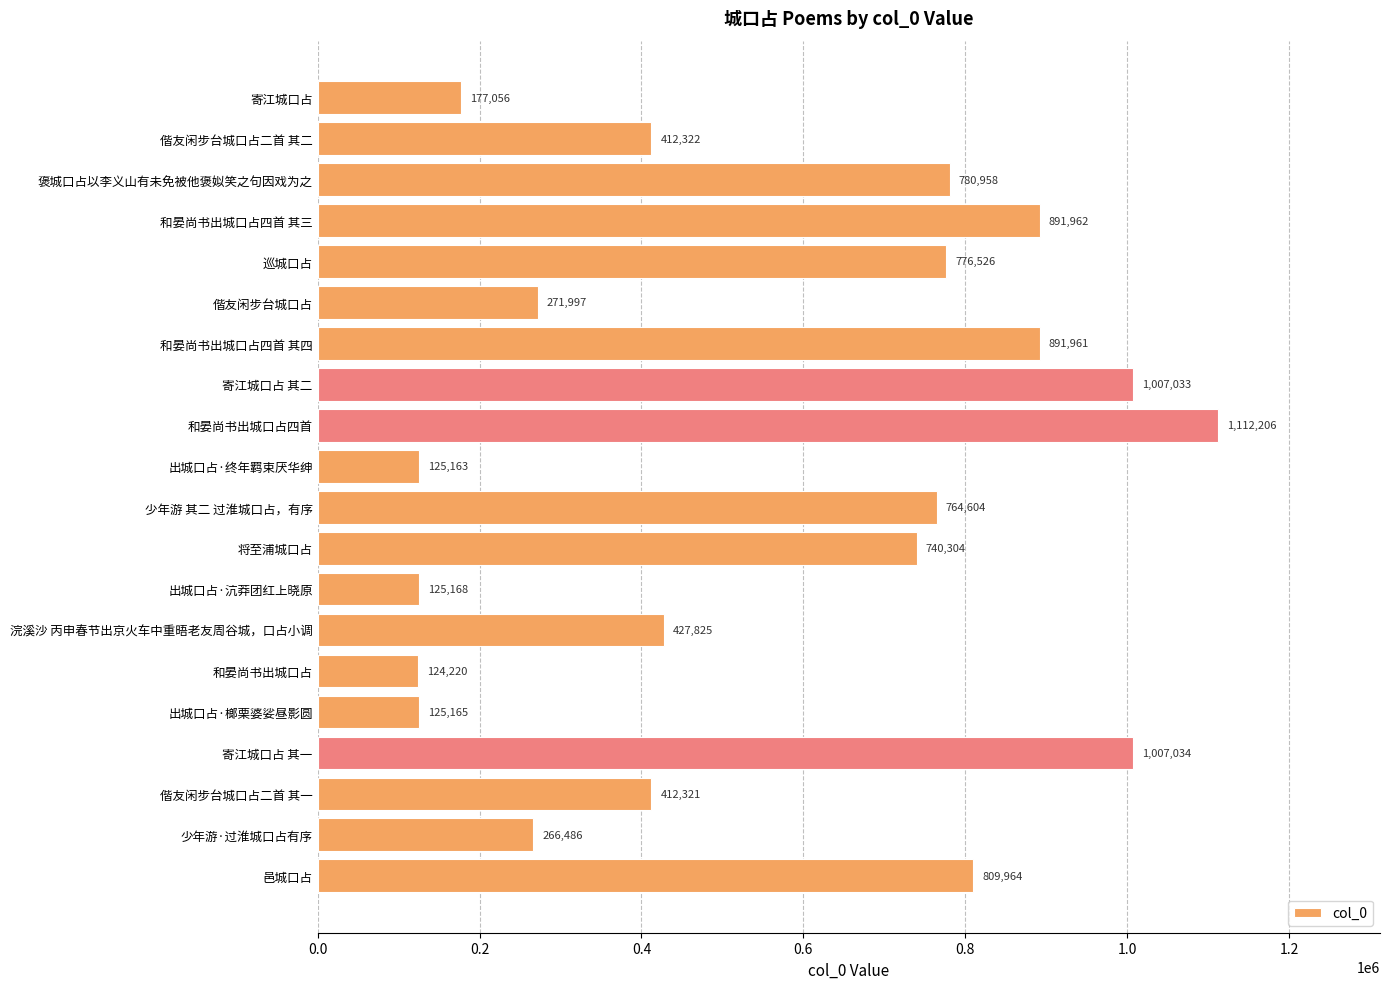

Are the bars grouped side by side (vs. stacked)?

No